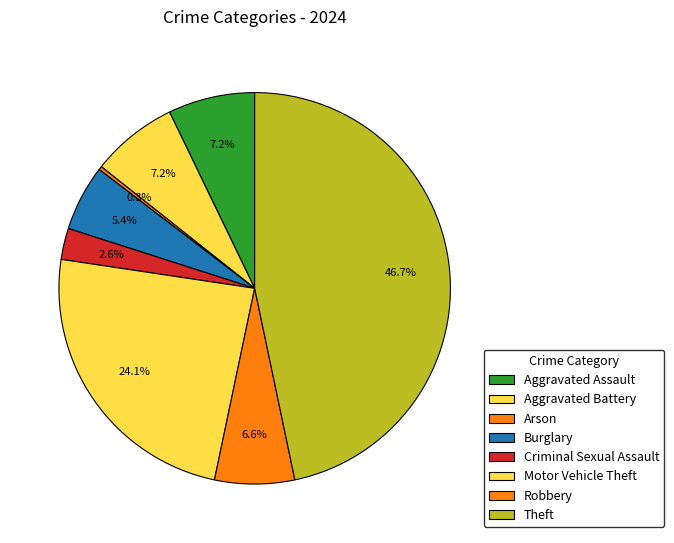

Which has a higher value, Theft or Criminal Sexual Assault?

Theft